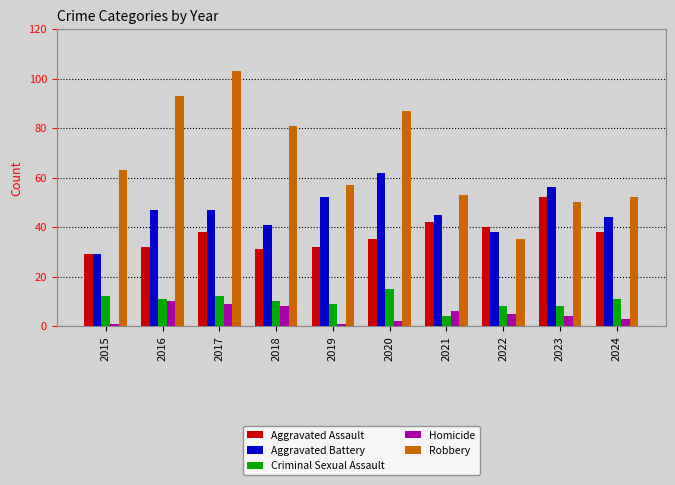

Which series has the largest range (max minus min)?

Robbery